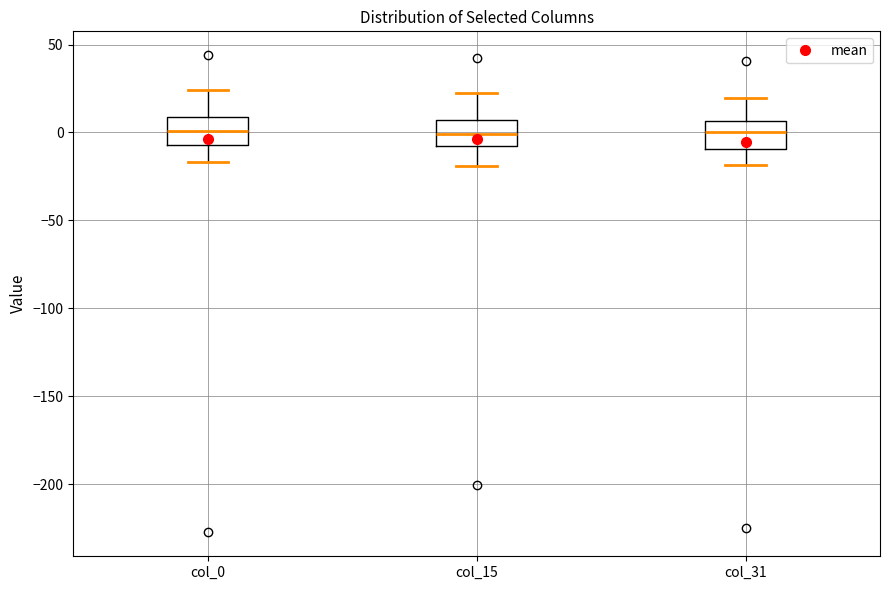

Where is the upper edge of the box for col_15 on the y-axis? The values are not printed on the chart, so give them approximately, as read against the axis.

5